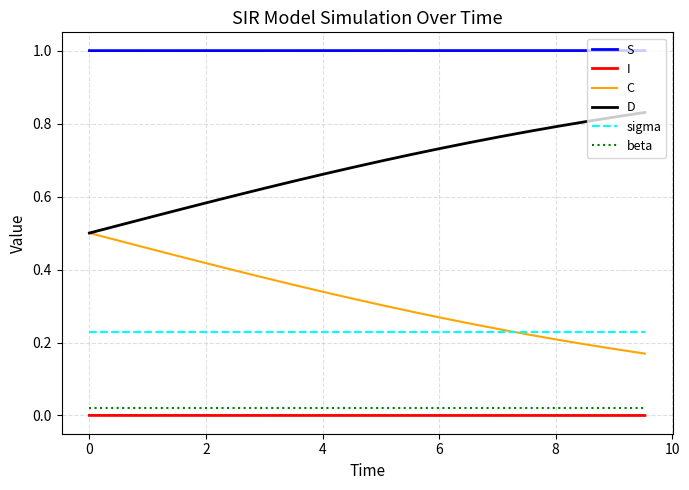

After their last crossing, which series has the higher values: C or sigma?

sigma